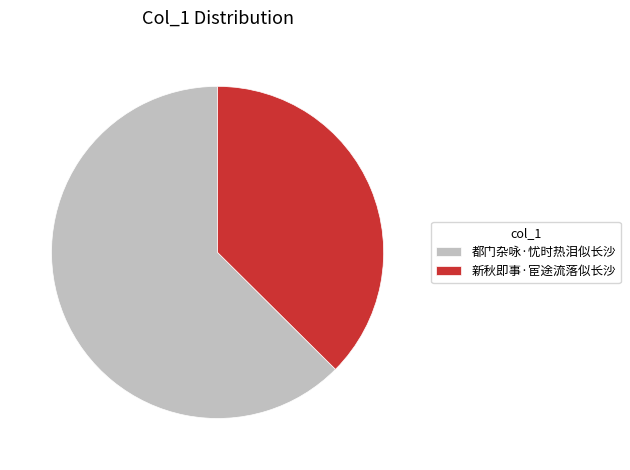

Does 新秋即事·宦途流落似长沙 account for over 50% of the chart?

No